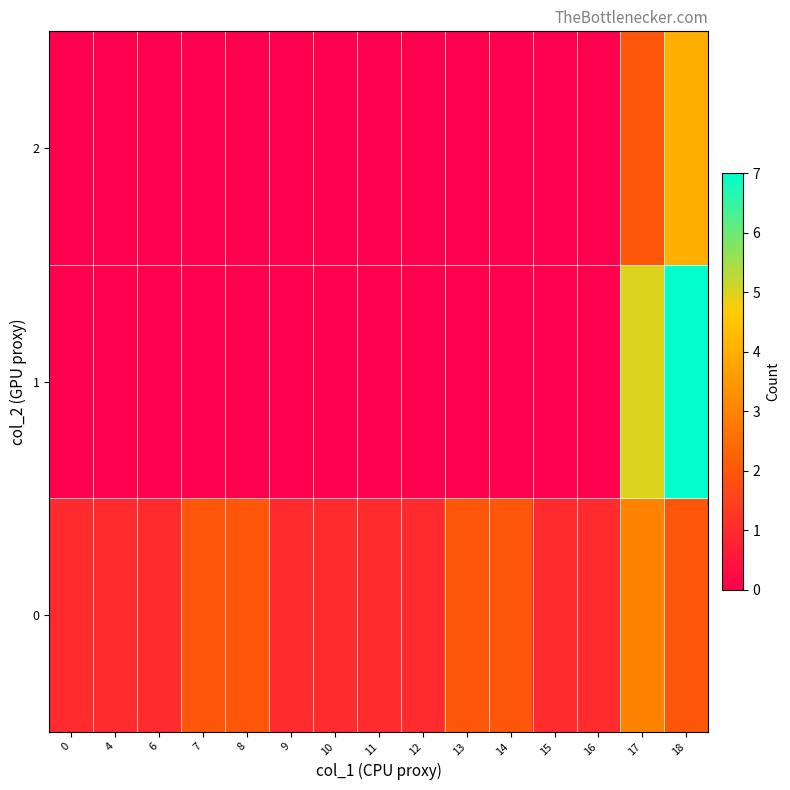

What is the difference between the highest and lowest values at 11?

1